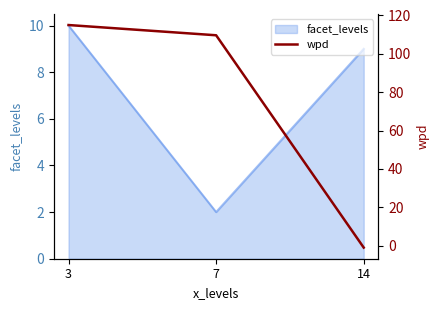

Does the chart display data point markers on the line(s)?

No